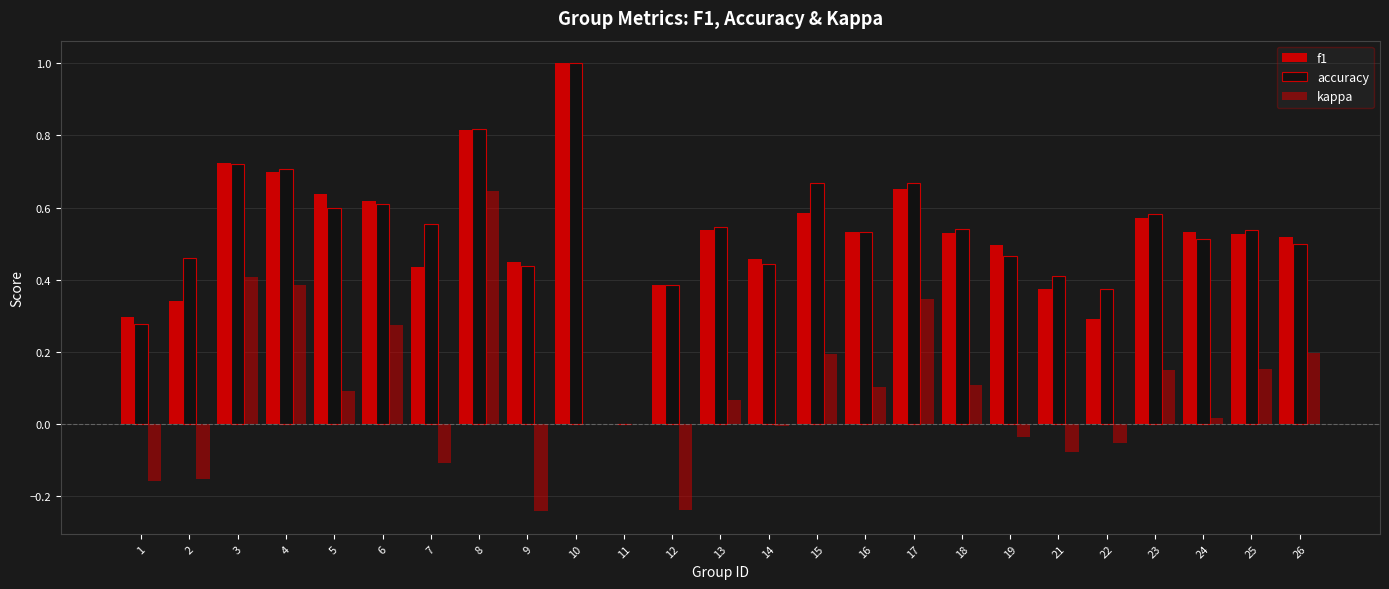

Are the bars horizontal?

No